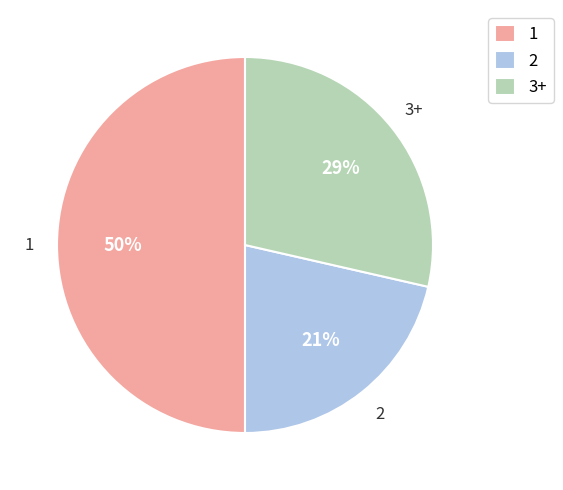

Does 3+ account for over 50% of the chart?

No